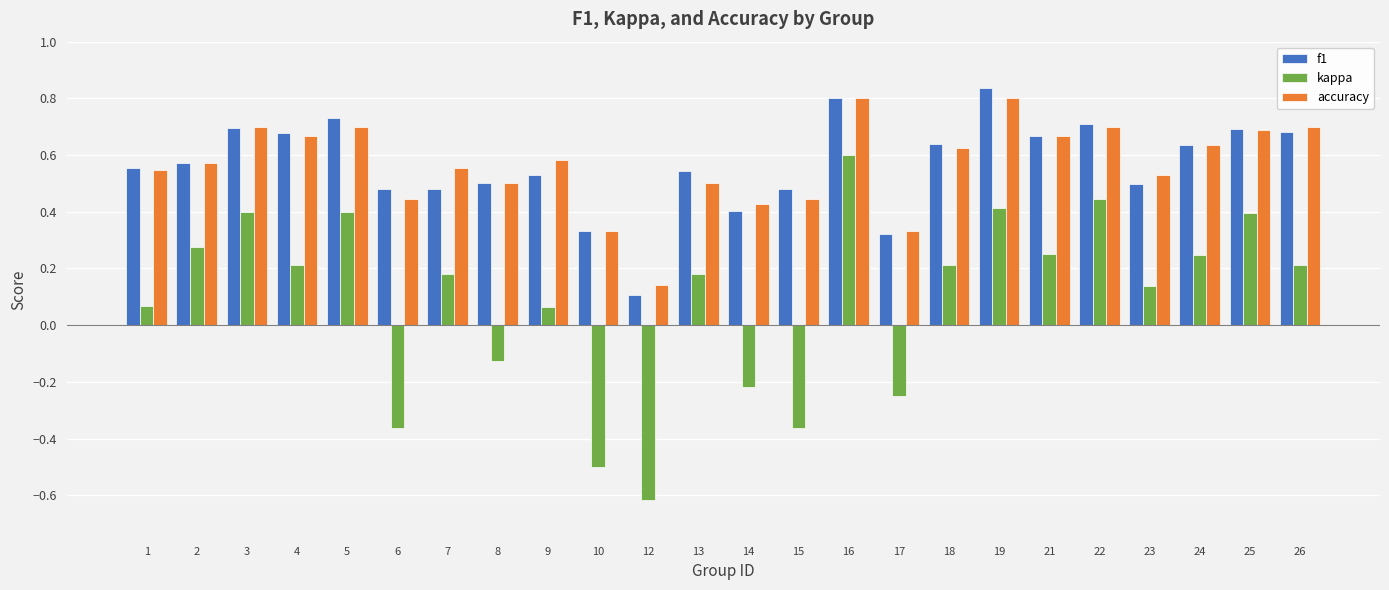

At which label is f1 closest to 0?

12